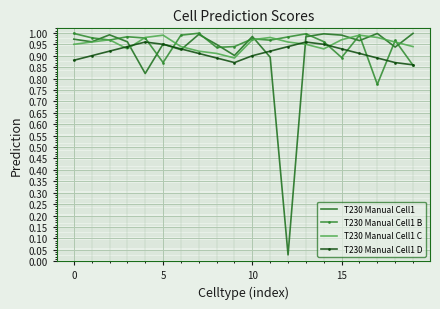

Which series has the largest range (max minus min)?

T230 Manual Cell1